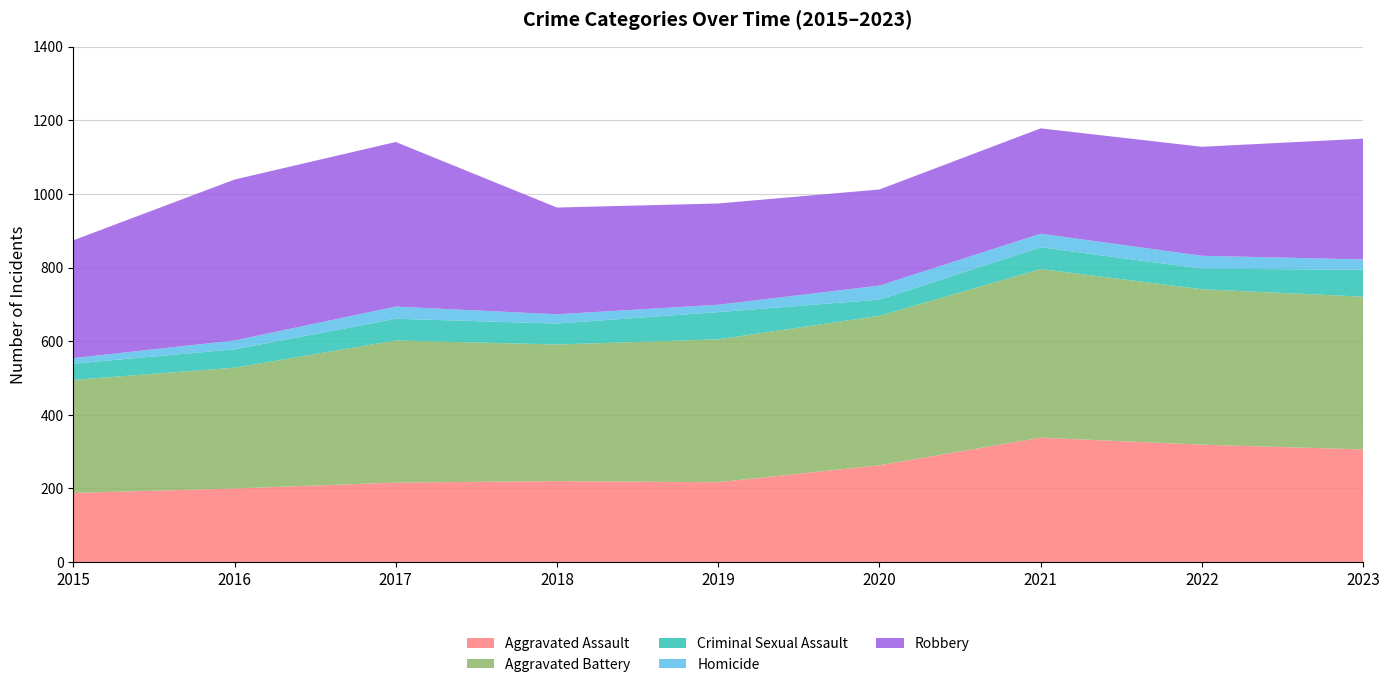

Reading left to right, extract all data points from this chart.

Aggravated Assault: 2015=188	2016=200	2017=216	2018=220	2019=217	2020=263	2021=338	2022=319	2023=306
Aggravated Battery: 2015=307	2016=328	2017=386	2018=371	2019=388	2020=406	2021=458	2022=422	2023=415
Criminal Sexual Assault: 2015=44	2016=50	2017=59	2018=57	2019=74	2020=44	2021=59	2022=56	2023=73
Homicide: 2015=15	2016=24	2017=33	2018=25	2019=20	2020=38	2021=37	2022=35	2023=28
Robbery: 2015=320	2016=437	2017=447	2018=290	2019=275	2020=261	2021=286	2022=296	2023=328